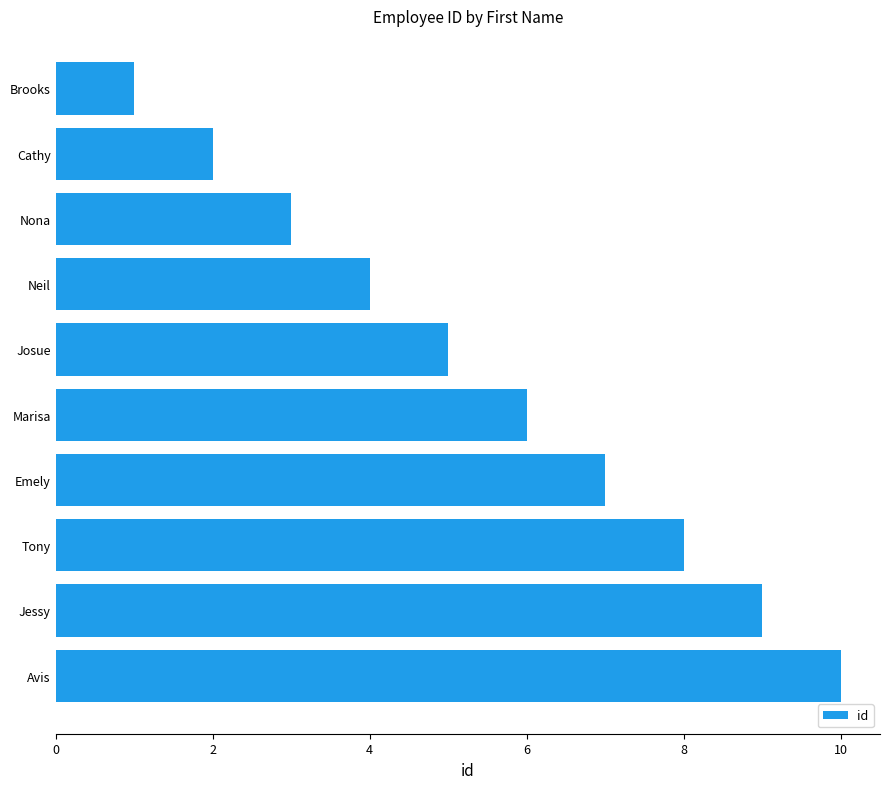

What is the difference between the maximum and minimum values?

9